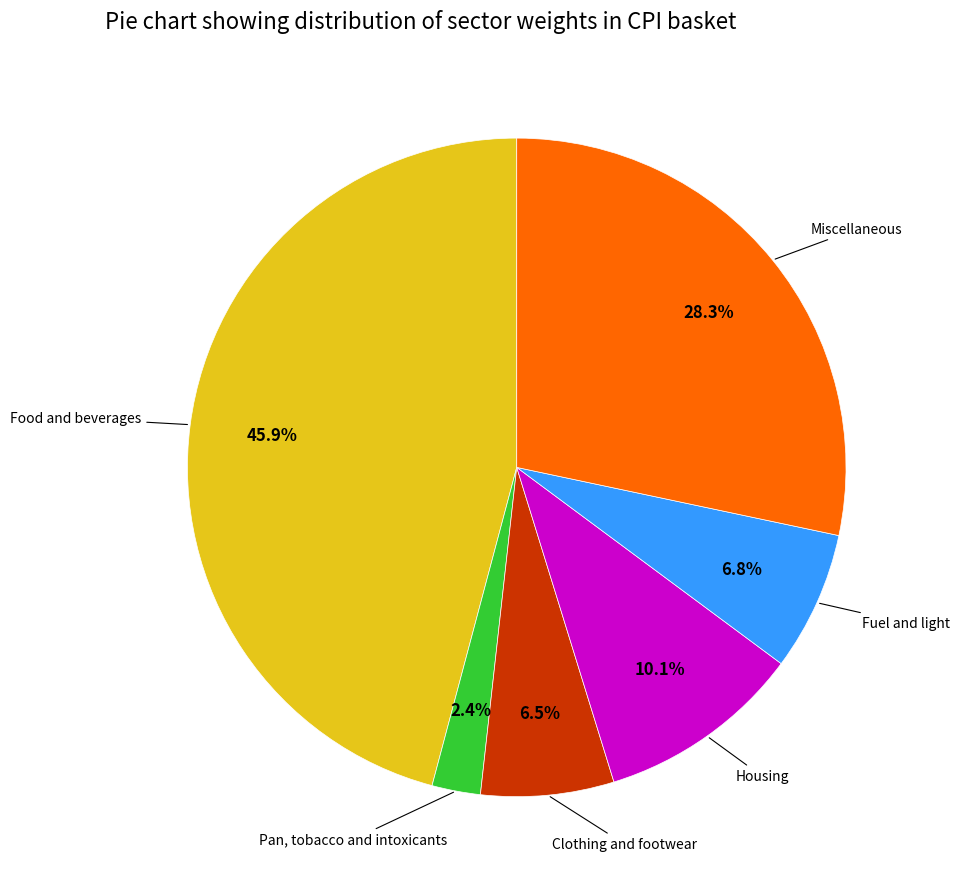

How many slices are in this pie chart?

6